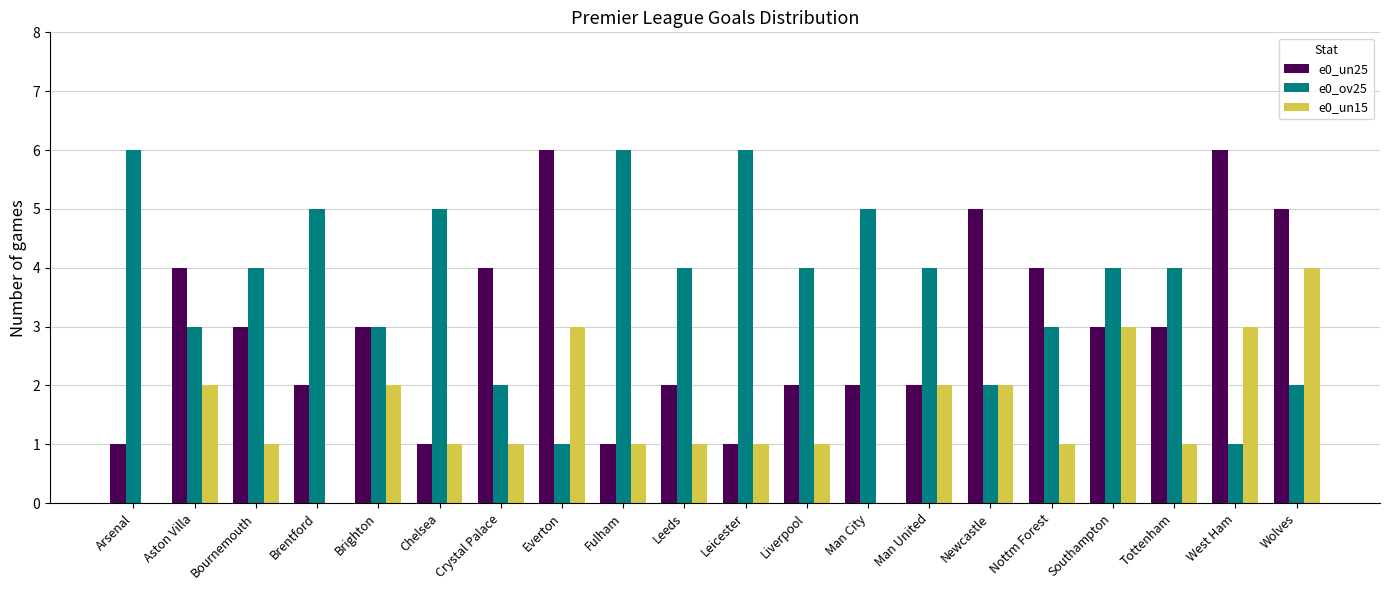

Which series has the largest total across all categories?

e0_ov25